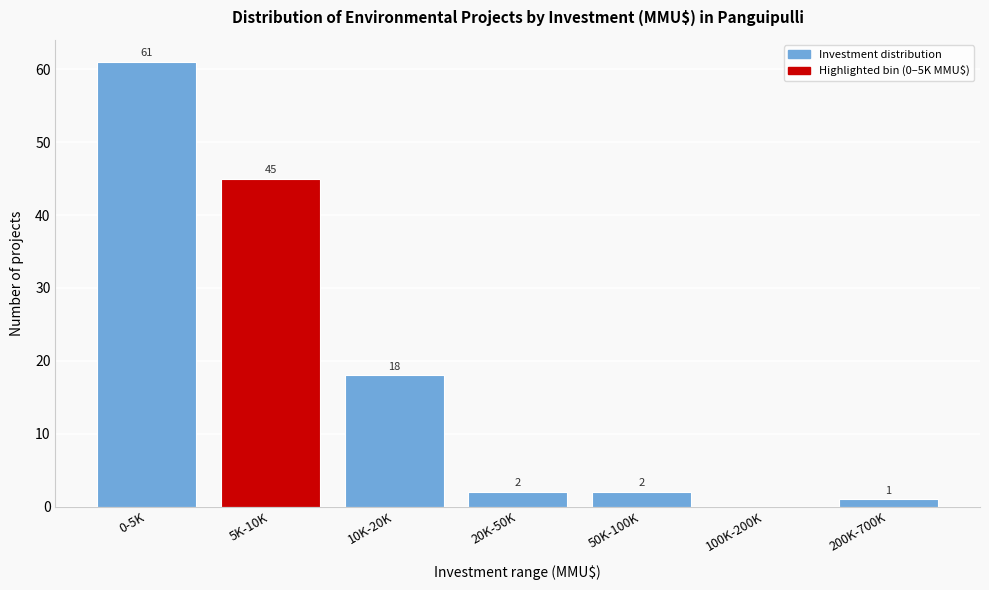

Reading right to left, list all the values displayed in this chart.

200K-700K=1	100K-200K=0	50K-100K=2	20K-50K=2	10K-20K=18	5K-10K=45	0-5K=61